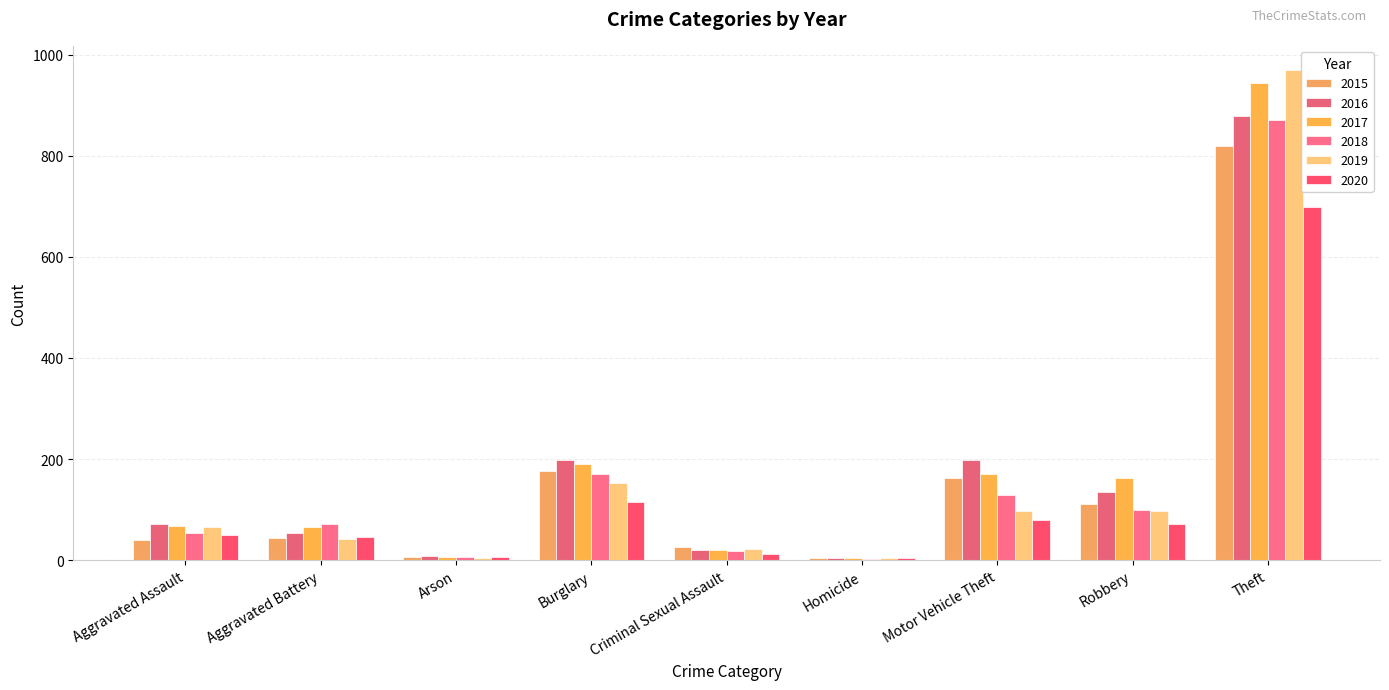

How many distinct data groups are displayed?

6